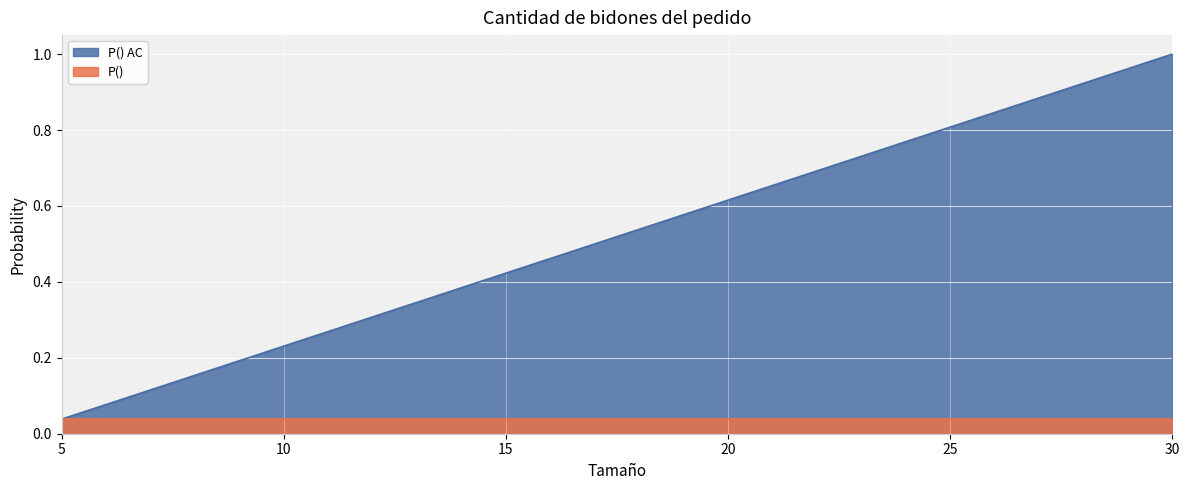

Reading left to right, transcribe all the data shown in this chart.

0.0	0.1	0.1	0.2	0.2	0.2	0.3	0.3	0.3	0.4	0.4	0.5	0.5	0.5	0.6	0.6	0.7	0.7	0.7	0.8	0.8	0.8	0.9	0.9	1.0	1.0